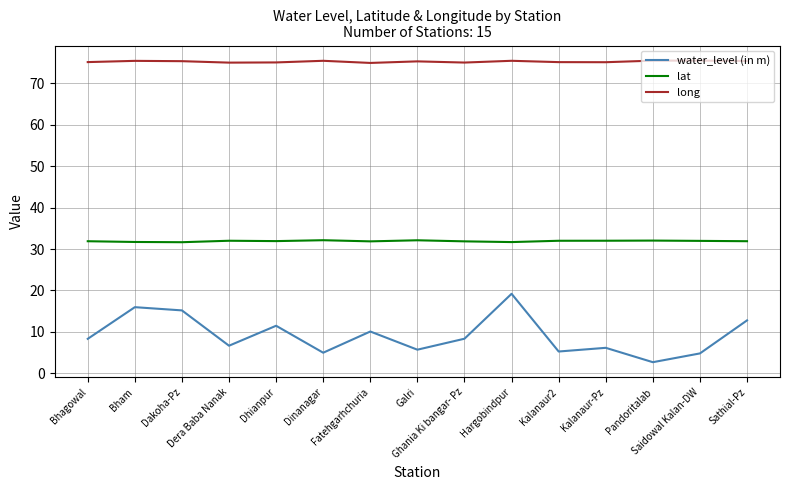

List the series in order of their peak value, highest first.

long, lat, water_level (in m)